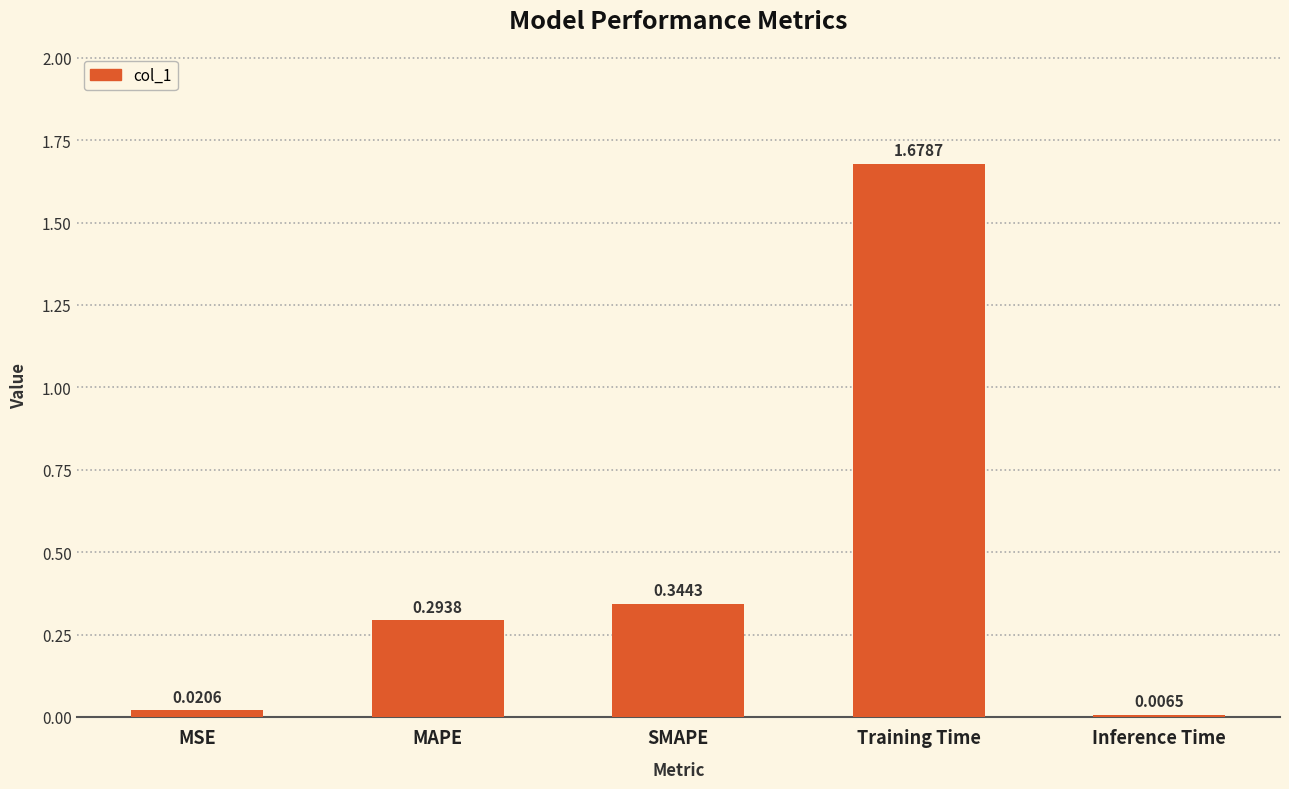

What is the label of the 5th bar from the left?

Inference Time